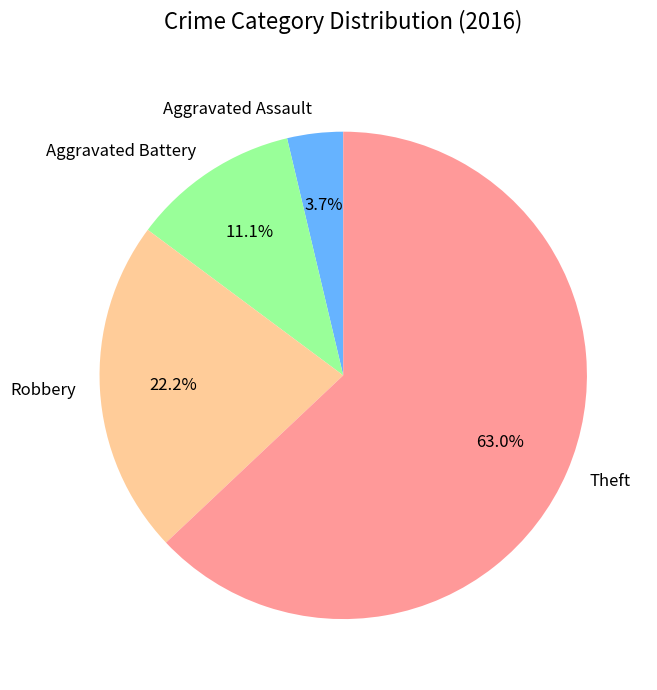

How many slices are in this pie chart?

4